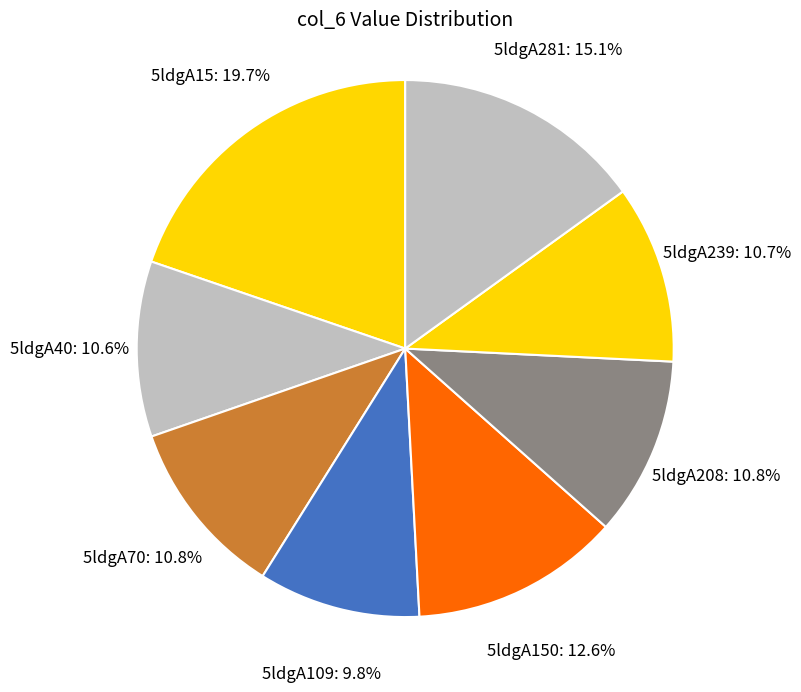

The 5ldgA150 slice represents 13% of the pie. True or false?

True